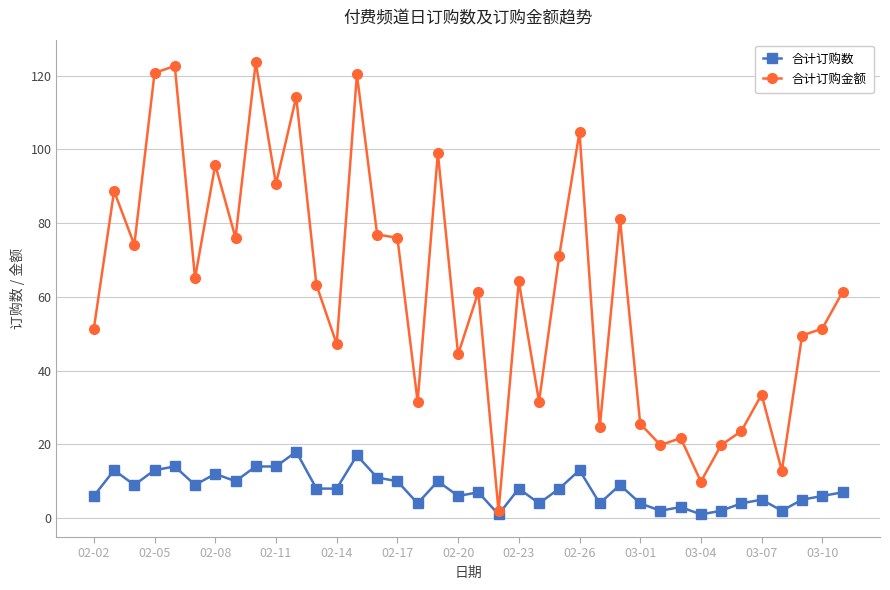

List the series in order of their peak value, lowest first.

合计订购数, 合计订购金额